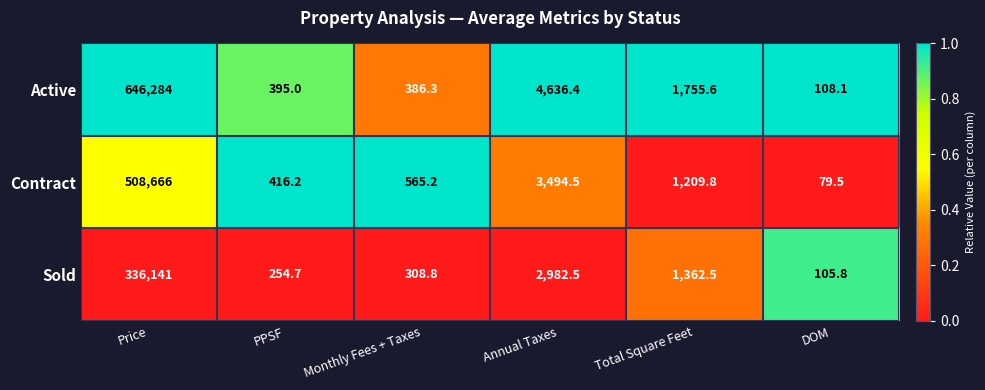

Which series has the largest range (max minus min)?

Active